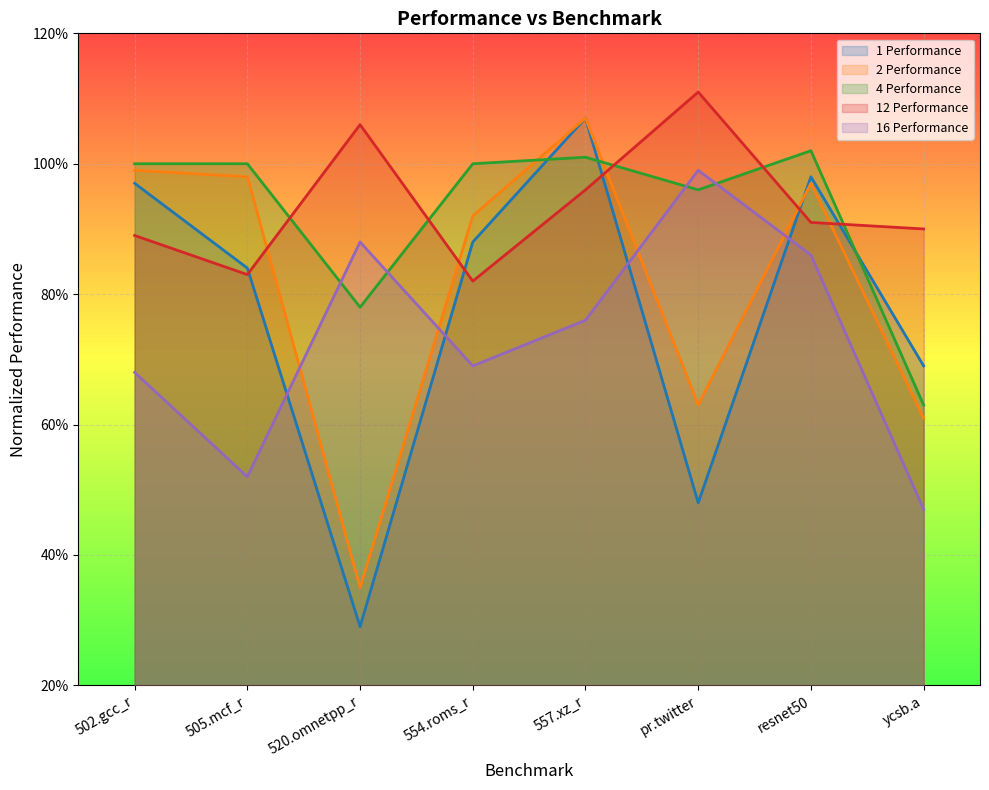

What is the difference between the highest and lowest values at 557.xz_r?

0.3